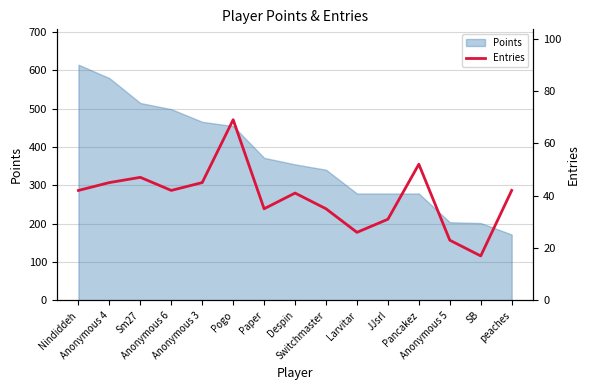

What is the lowest value of the Points series?

172